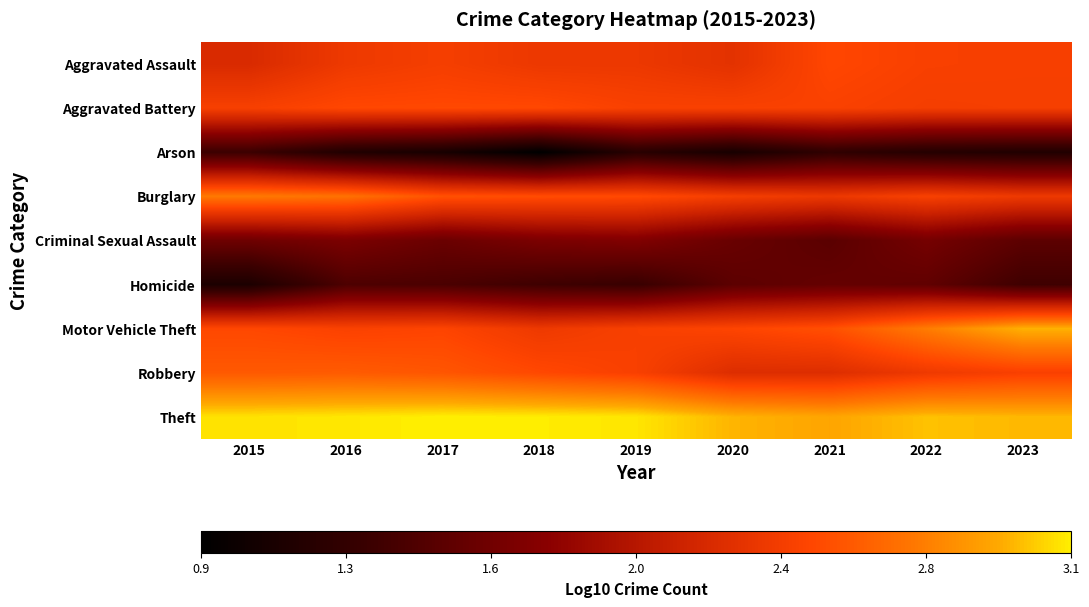

At how many categories does at least one series exceed 1?

9